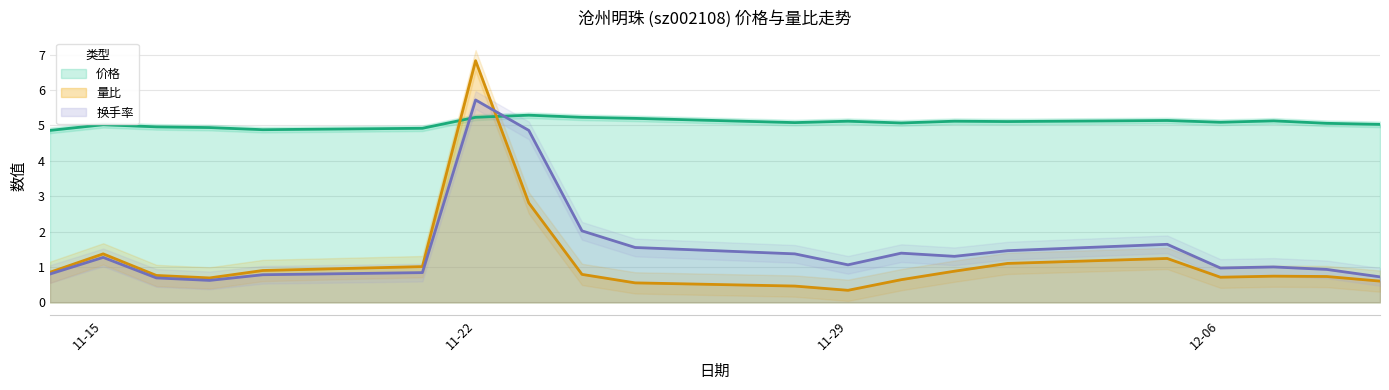

At which label is 量比 closest to 3?

2022-11-23